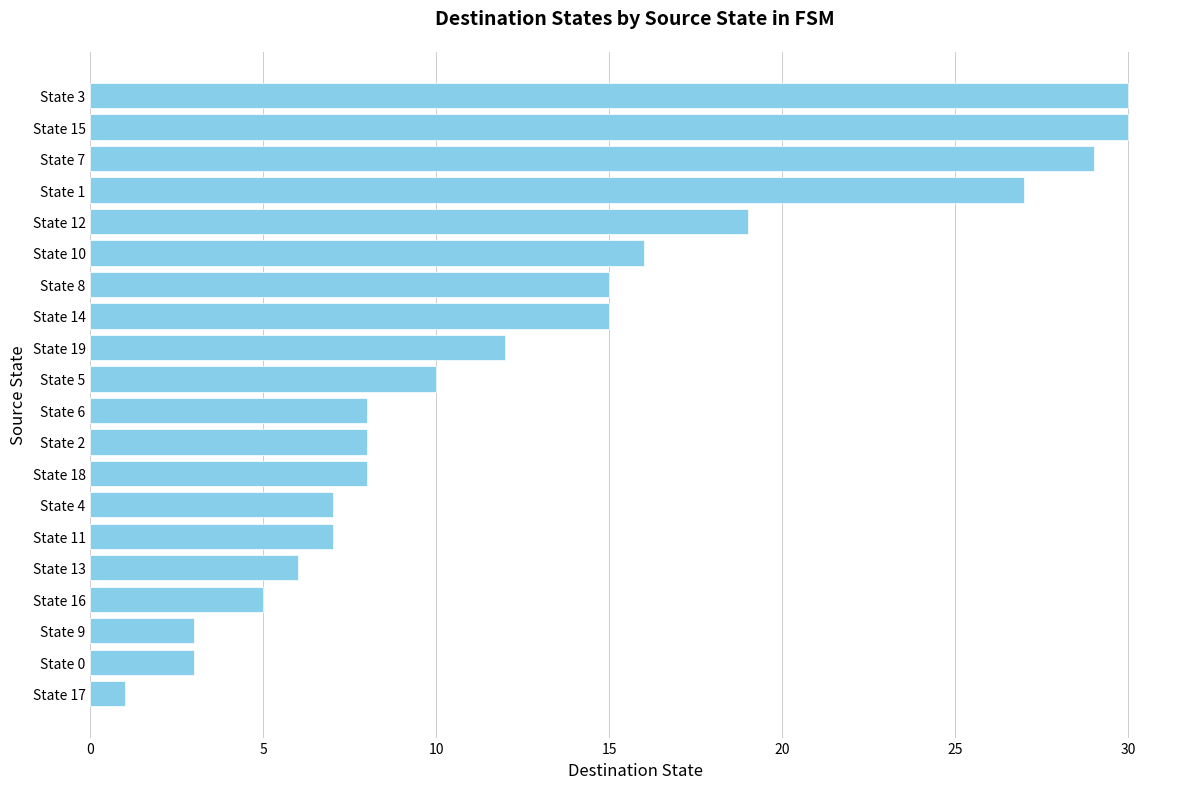

What is the label of the 20th bar from the bottom?

State 3